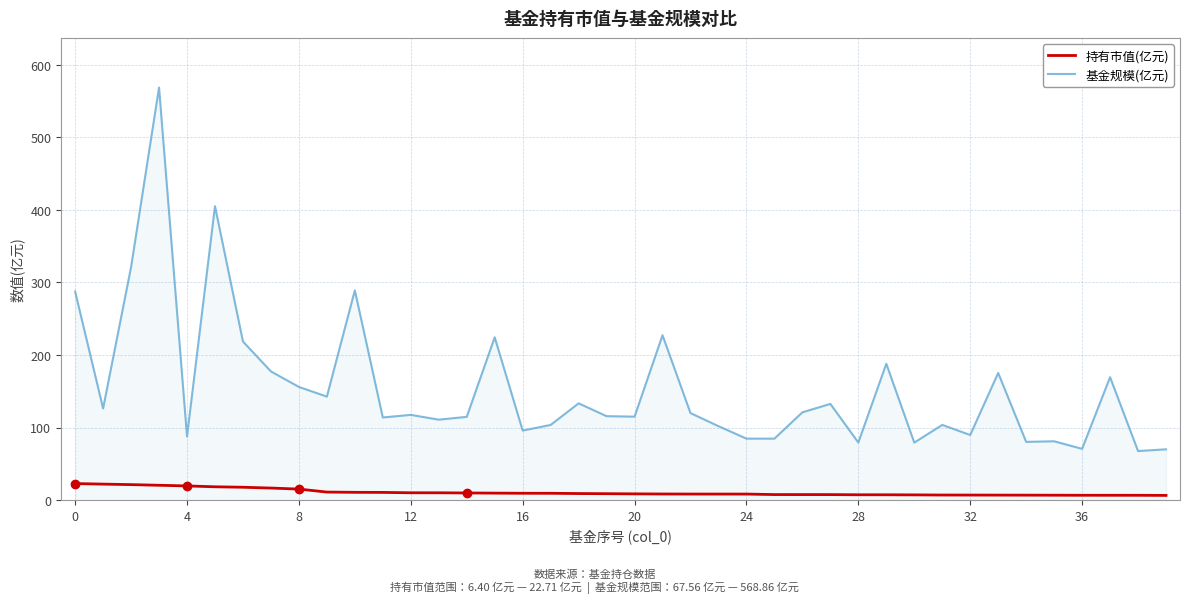

True or false: 基金规模(亿元) and 持有市值(亿元) intersect in this chart.

False